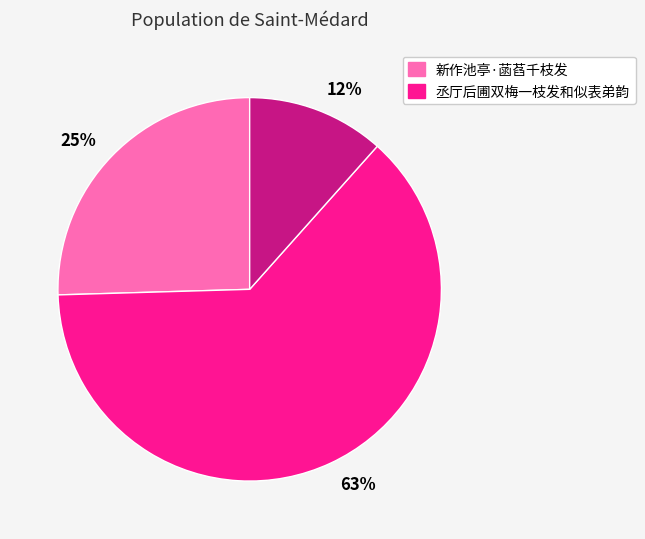

Combined, do 12% and 63% account for over 50%?

Yes